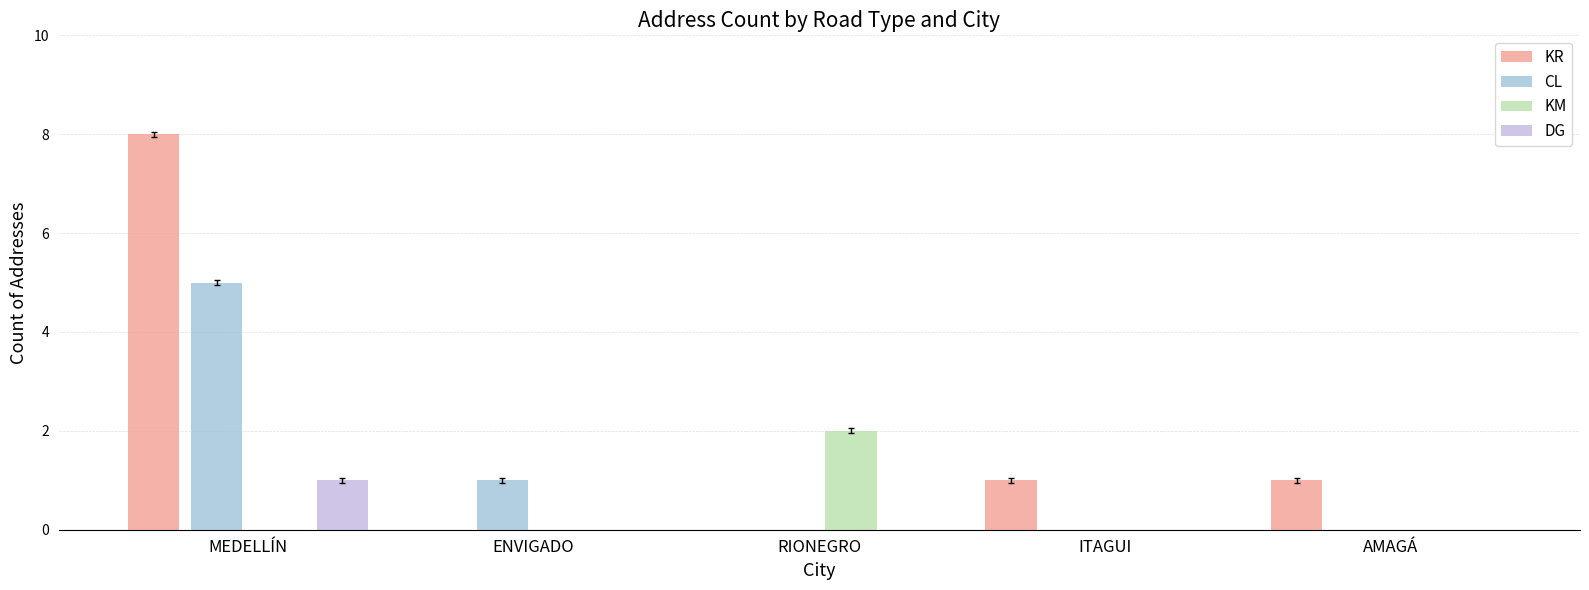

What is the highest value of the KR series?

8